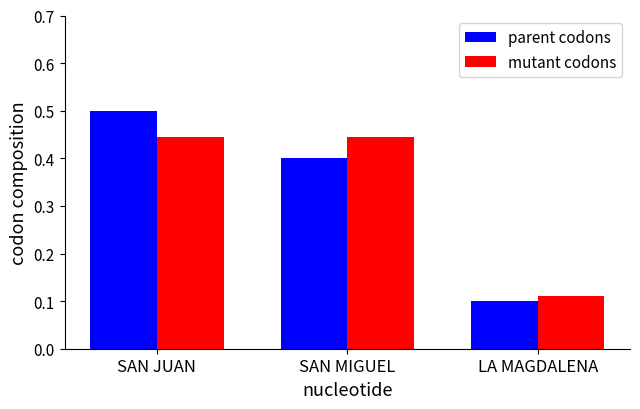

What position from the right is SAN JUAN?

3